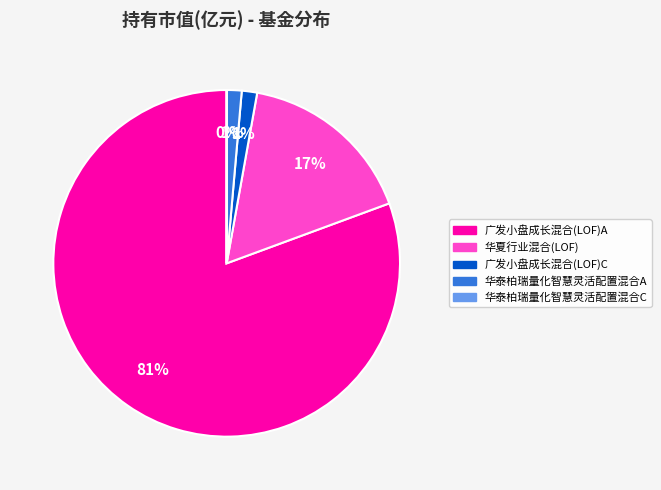

Which has a higher value, 华夏行业混合(LOF) or 广发小盘成长混合(LOF)A?

广发小盘成长混合(LOF)A